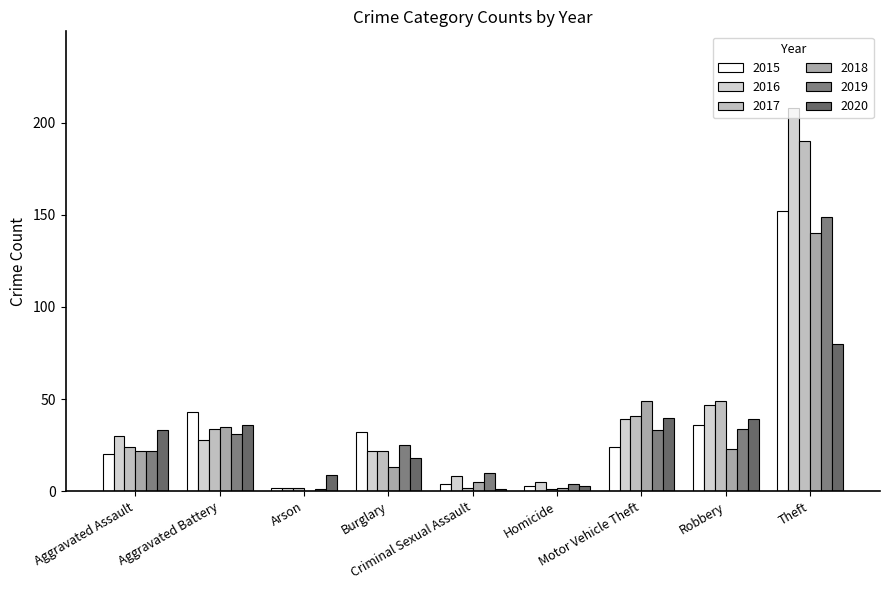

Reading left to right, list all the values displayed in this chart.

2015: 20	43	2	32	4	3	24	36	152
2016: 30	28	2	22	8	5	39	47	208
2017: 24	34	2	22	2	1	41	49	190
2018: 22	35	0	13	5	2	49	23	140
2019: 22	31	1	25	10	4	33	34	149
2020: 33	36	9	18	1	3	40	39	80